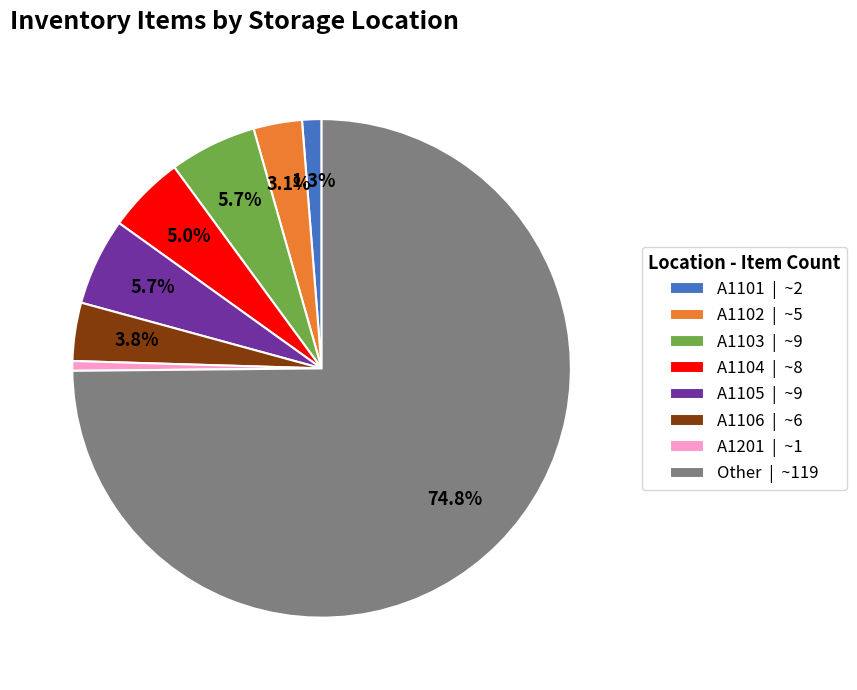

How much of the chart is everything except A1106 | ~6?

96.2%